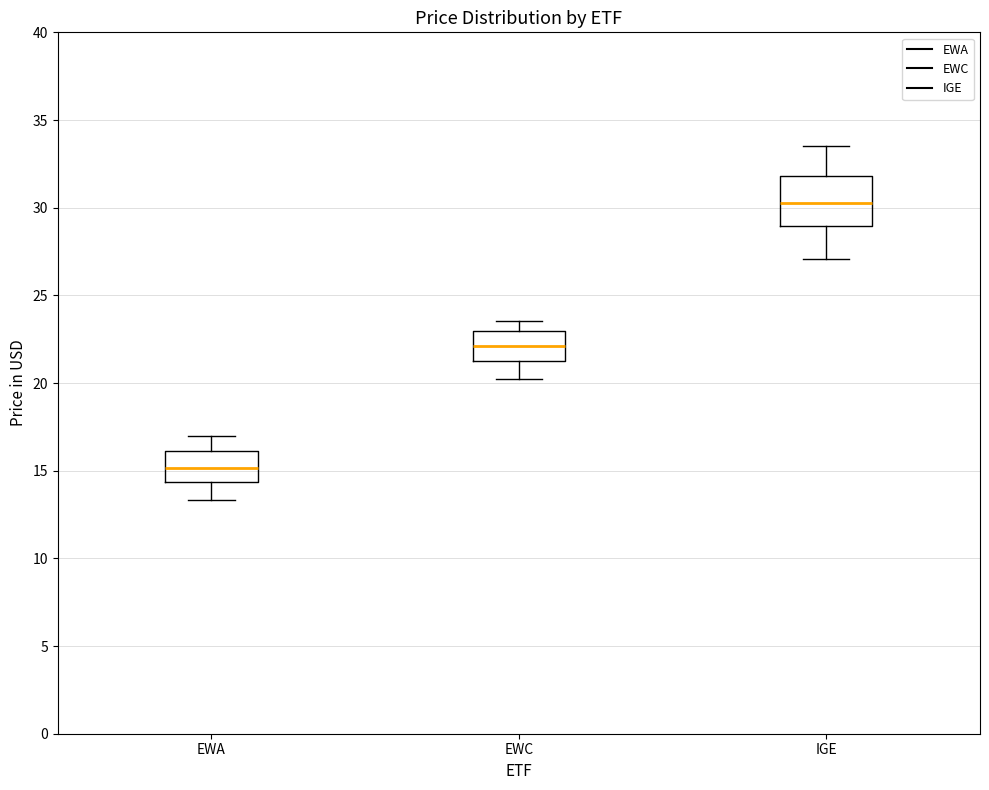

Reading left to right, transcribe this box plot: for each box, give where its median line is, the range the box spans, and where its two whiskers end, as read against the y-axis. The values are not printed on the chart, so give them approximately, as read against the axis.

EWA: median 15.0, box 14.5 to 16.0, whiskers 13.5 to 17.0
EWC: median 22.0, box 21.5 to 23.0, whiskers 20.0 to 23.5
IGE: median 30.0, box 29.0 to 32.0, whiskers 27.0 to 33.5